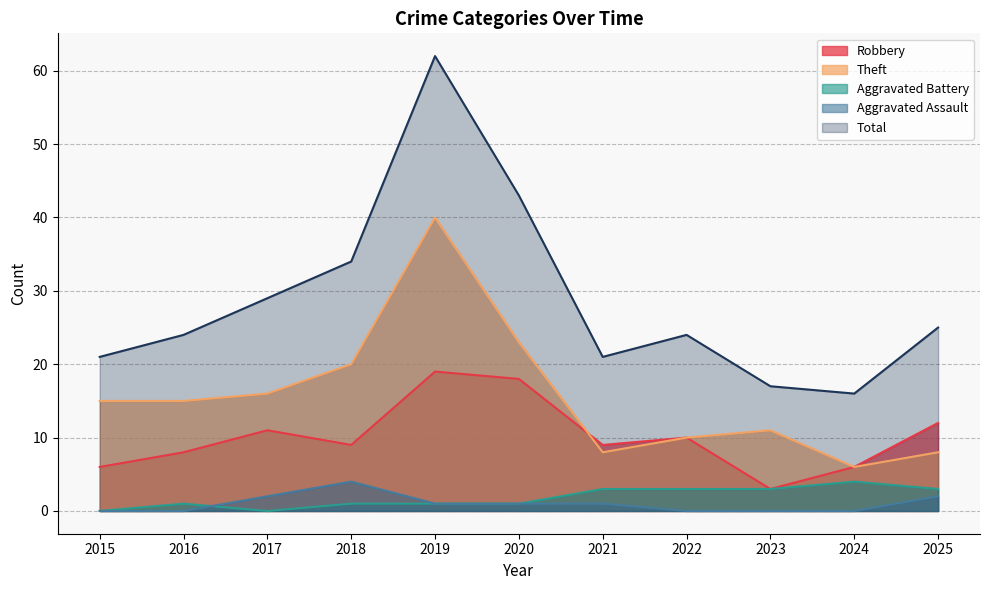

What are all the series names shown in the legend?

Robbery, Theft, Aggravated Battery, Aggravated Assault, Total